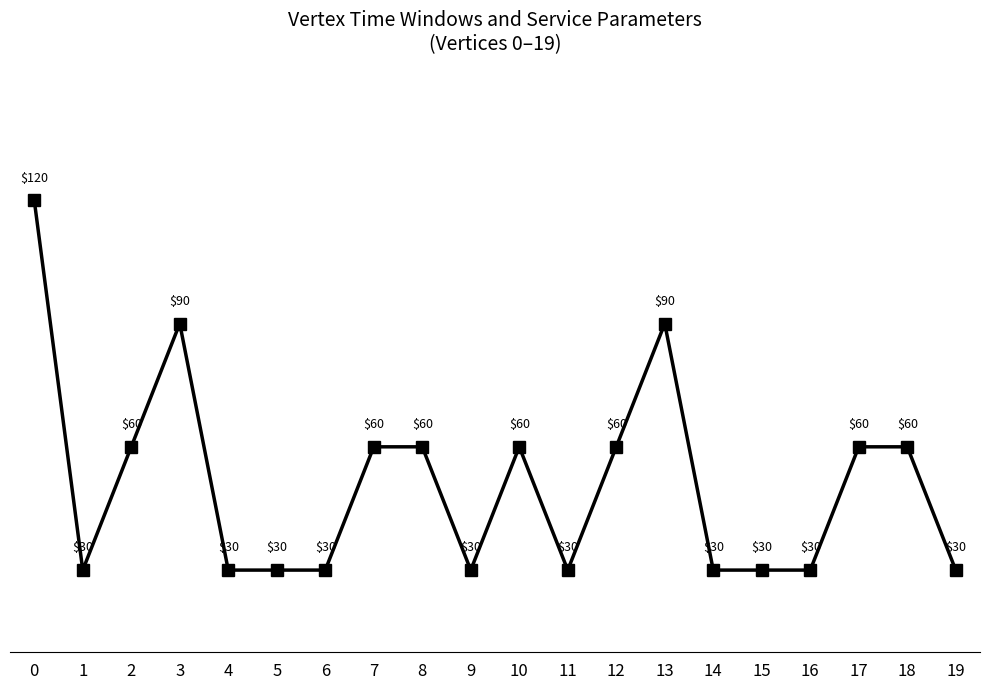

Is it true that the value at 19 is 30?

True